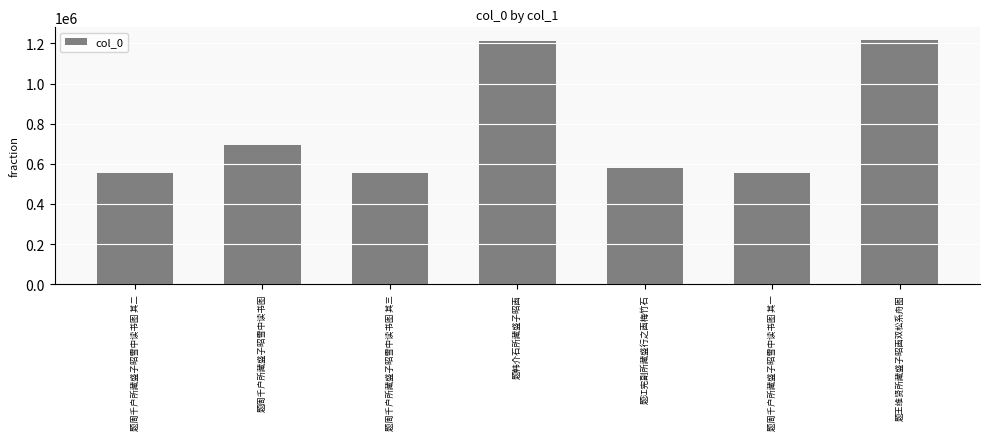

Is it true that the value at 题周千户所藏盛子昭雪中读书图 其三 is 768114?

False